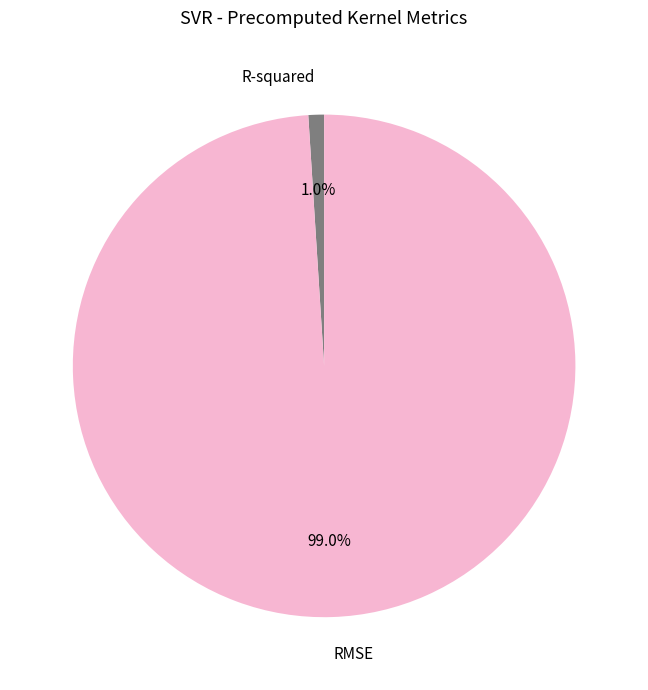

What percentage is the R-squared slice, to the nearest percent?

1%